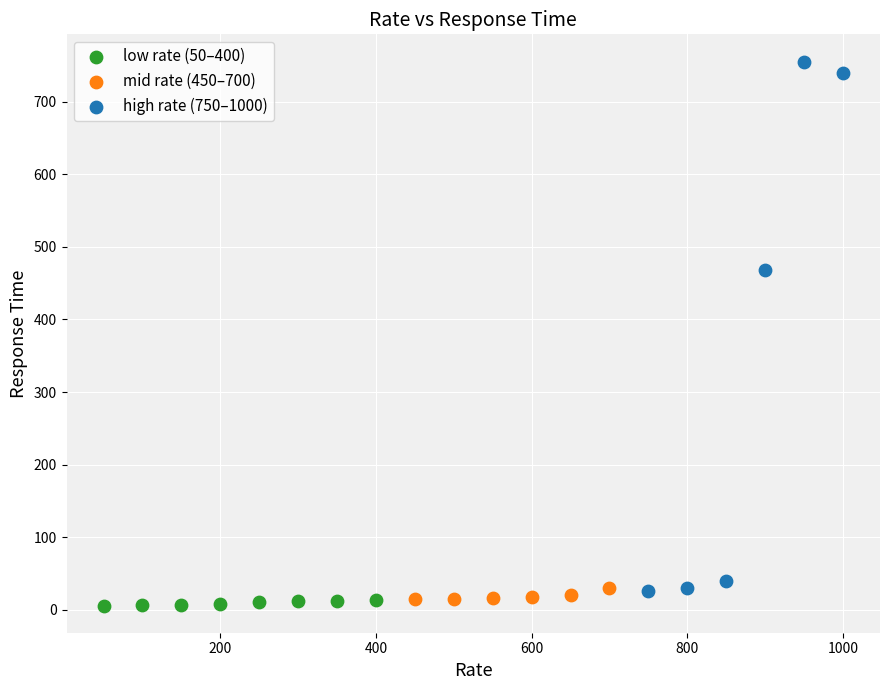

Which series contains the lowest Y value?

low rate (50–400)